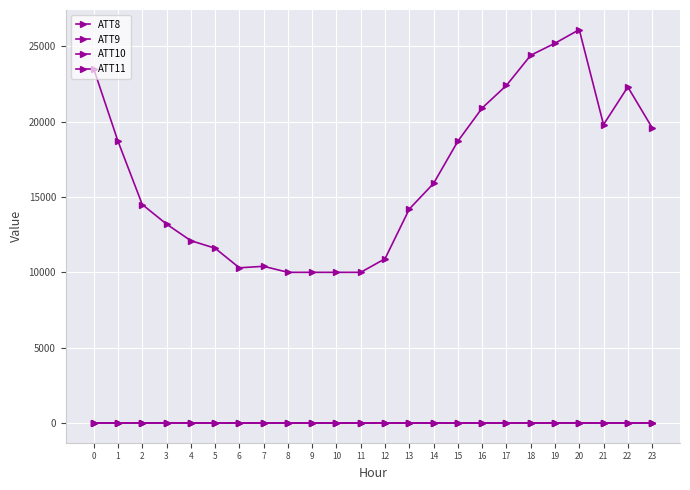

How many data points does each series have?

24